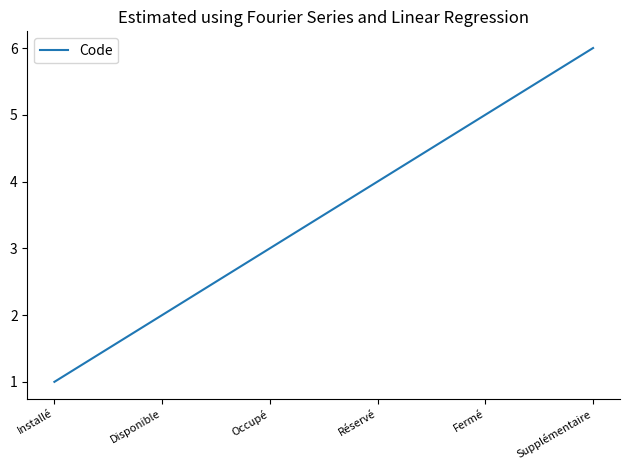

What is the difference between the maximum and minimum values?

5